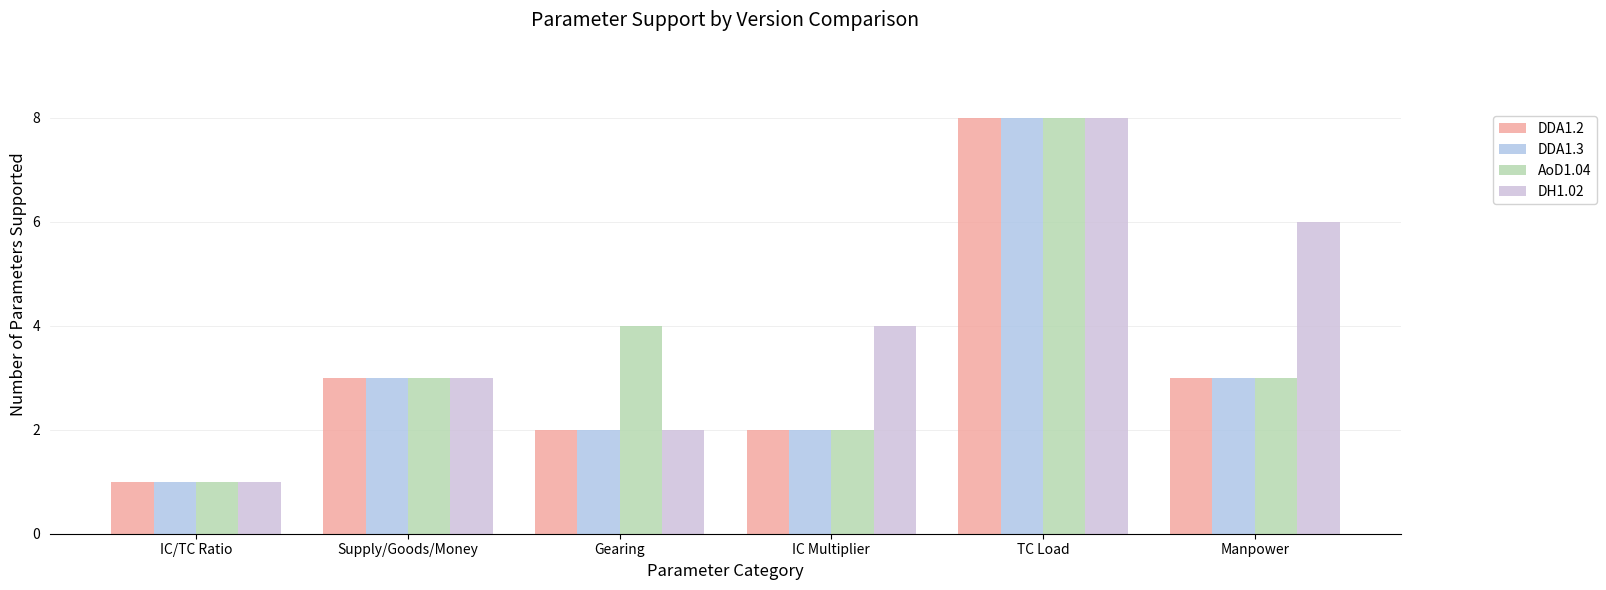

What position from the left is Supply/Goods/Money?

2